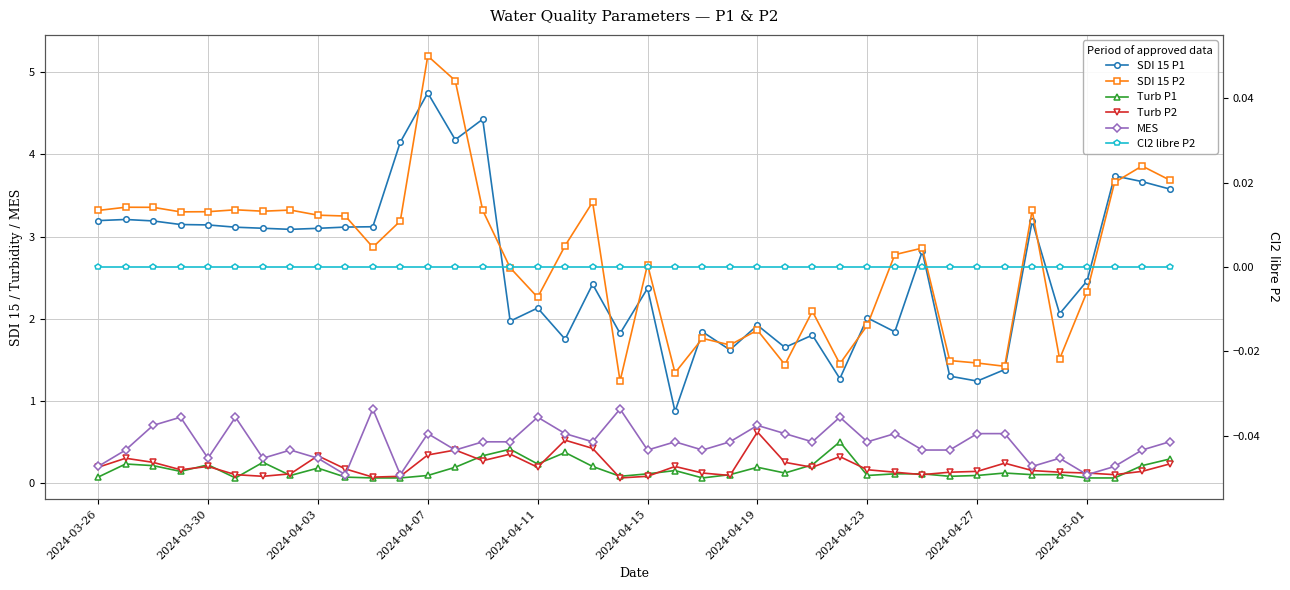

How many distinct data groups are displayed?

6